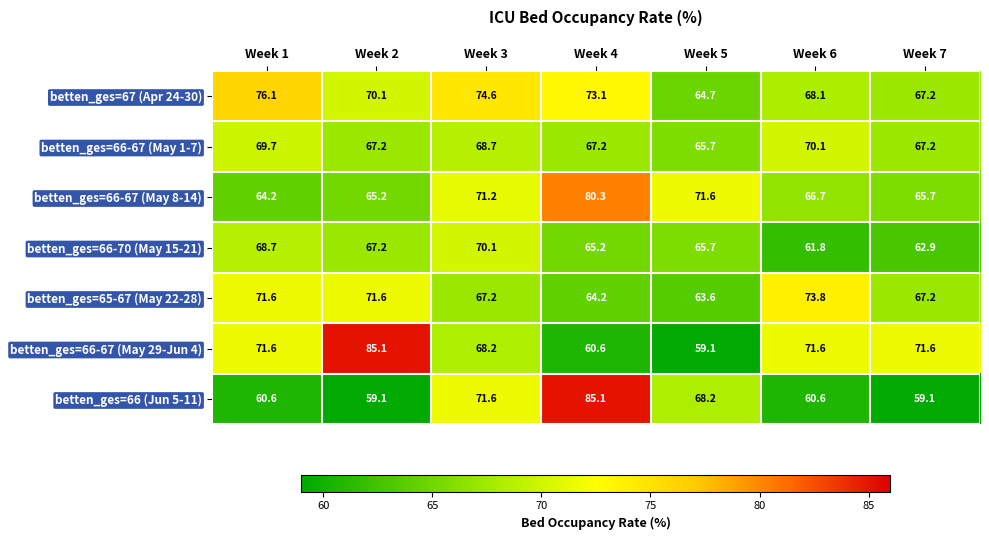

What is the difference between the second highest and second lowest values in the betten_ges=65-67 (May 22-28) series?

7.4